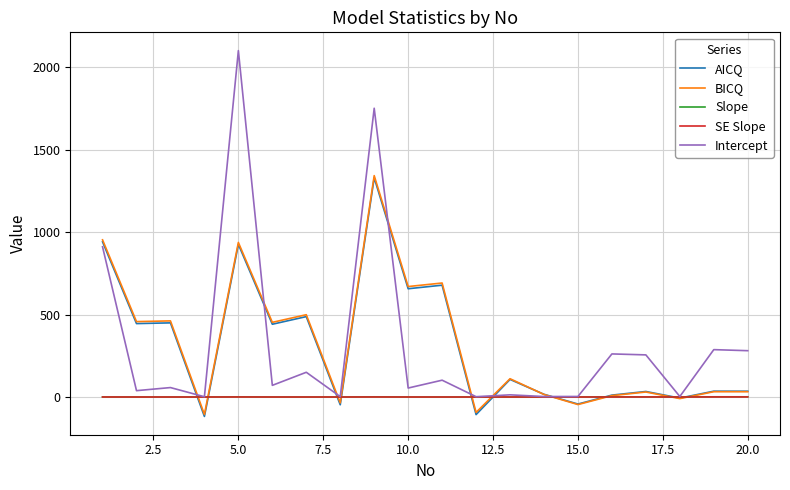

What is the highest value of the Intercept series?

2102.0